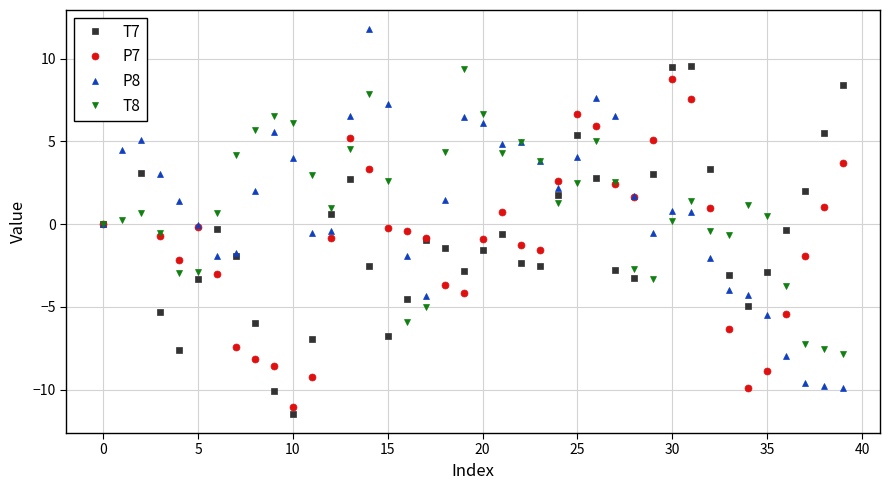

The T8 series shows 5.0 at 26. True or false?

True